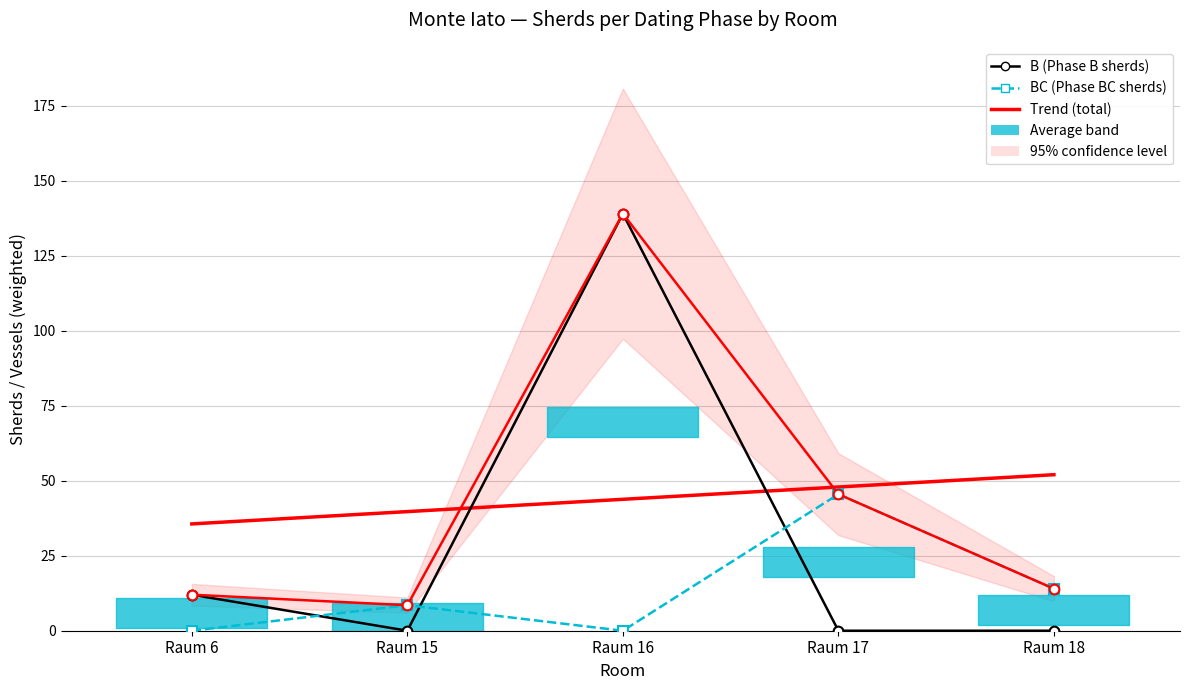

Which series has the widest spread of values?

B